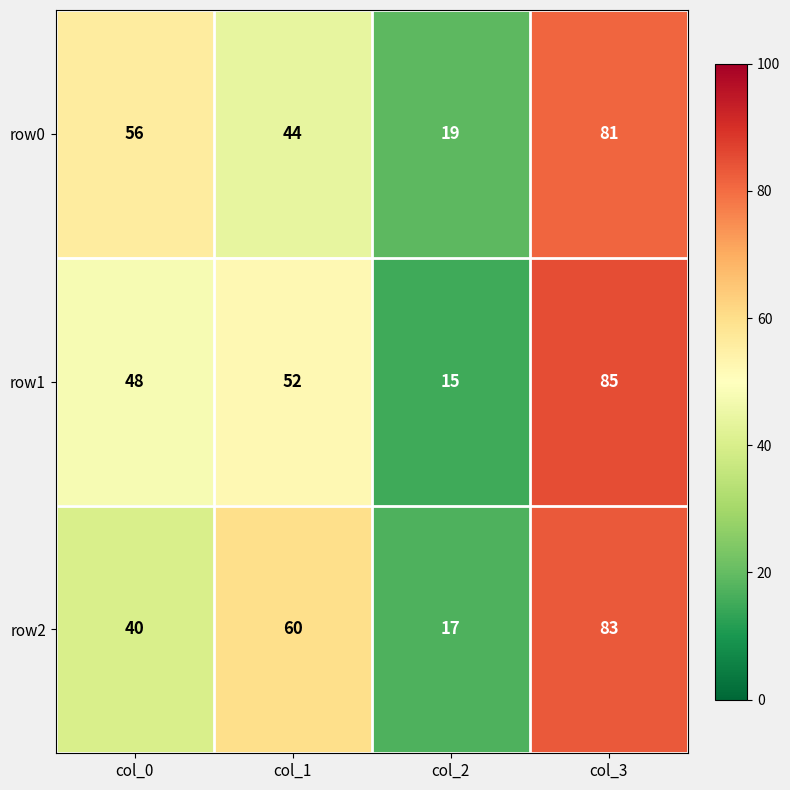

Count the row2 values in the range 40 to 83.

3